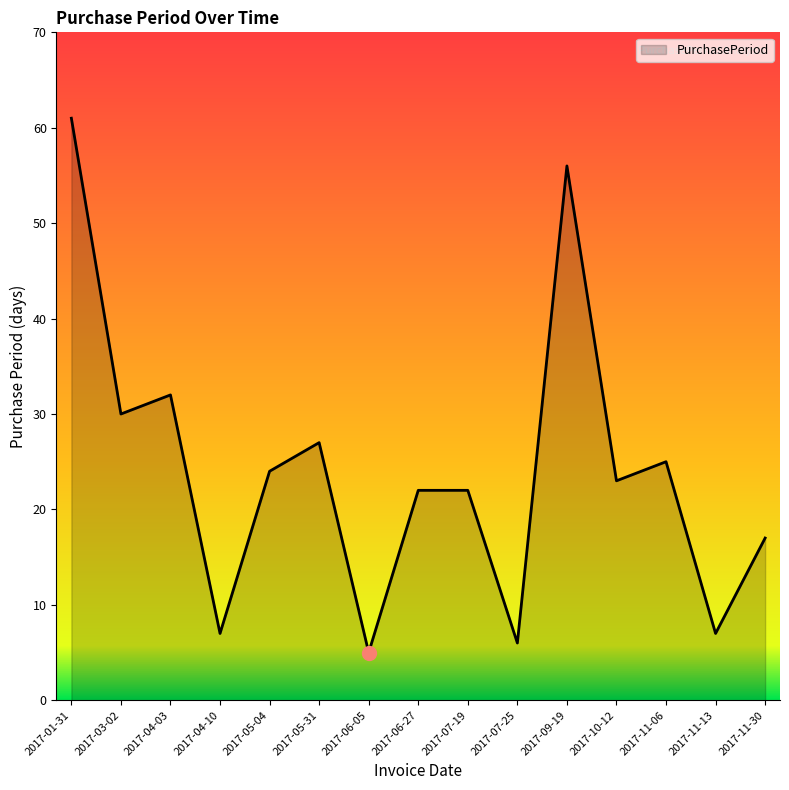

At which category does the data reach its first local valley?

2017-03-02